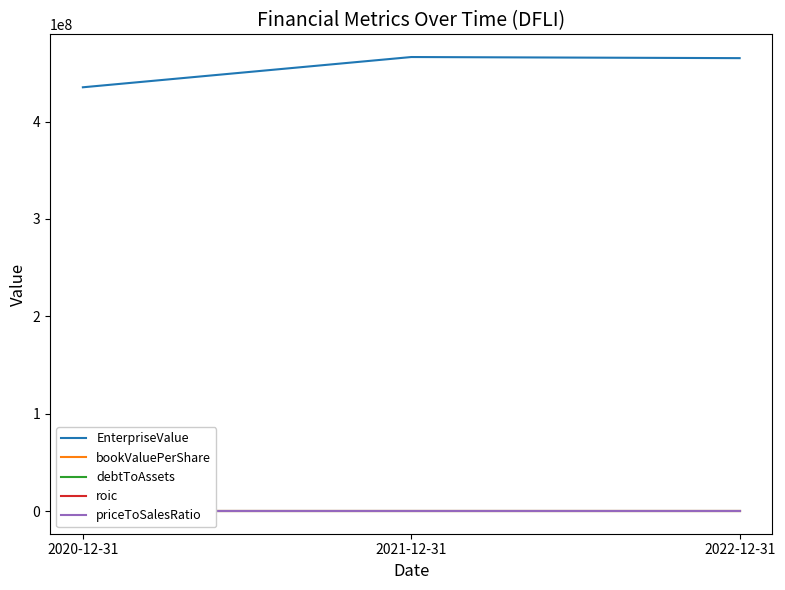

What position from the right is 2020-12-31?

3